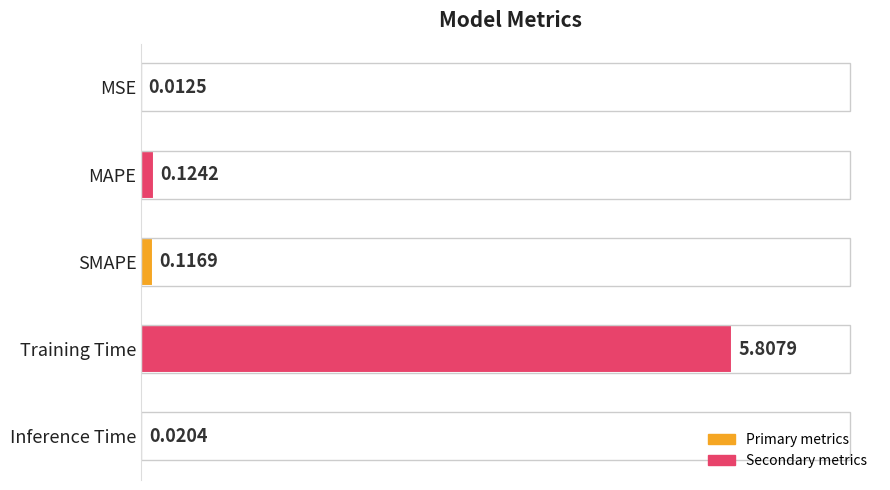

Which has a higher value, MSE or MAPE?

MAPE